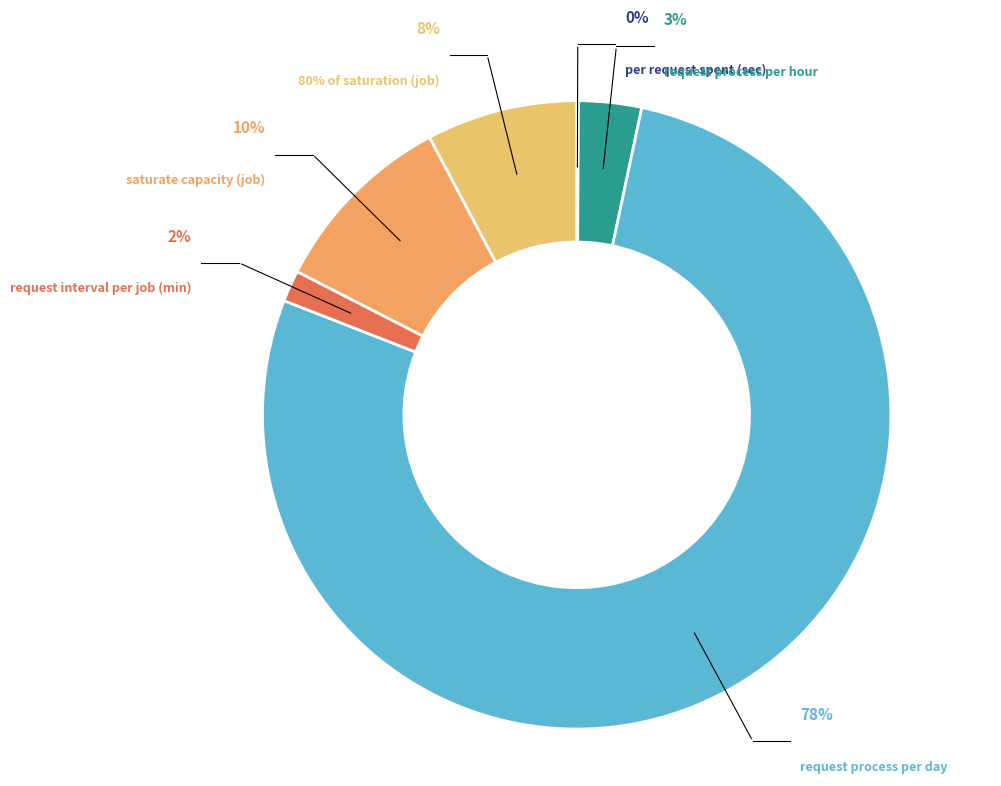

Is request interval per job (min) the majority of the pie?

No